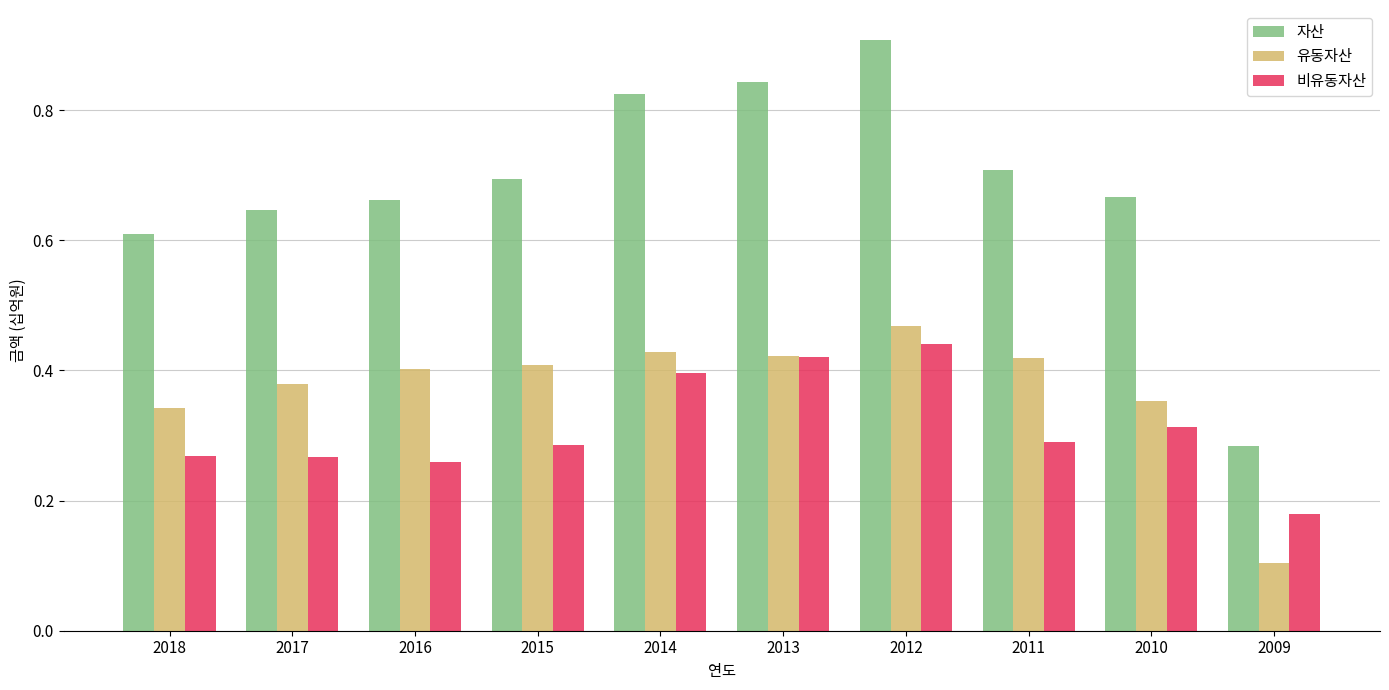

At which label does 비유동자산 reach its minimum?

2009